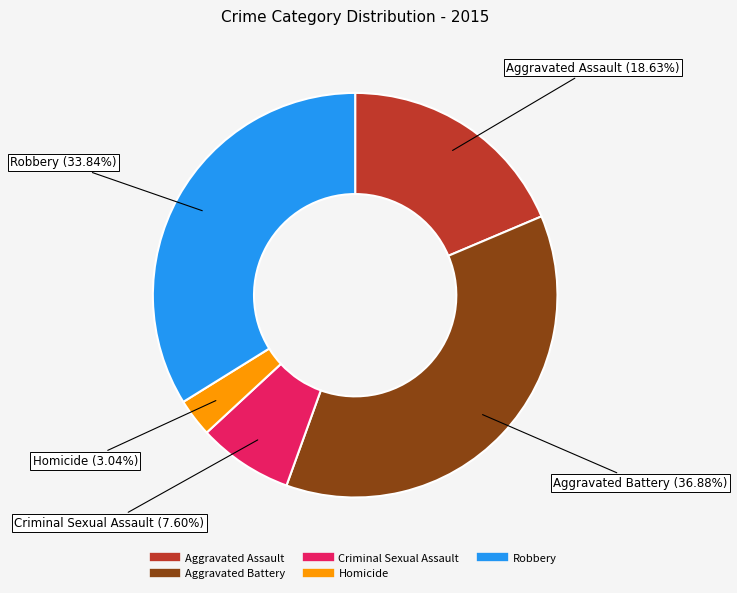

Count the number of slices in the pie.

5